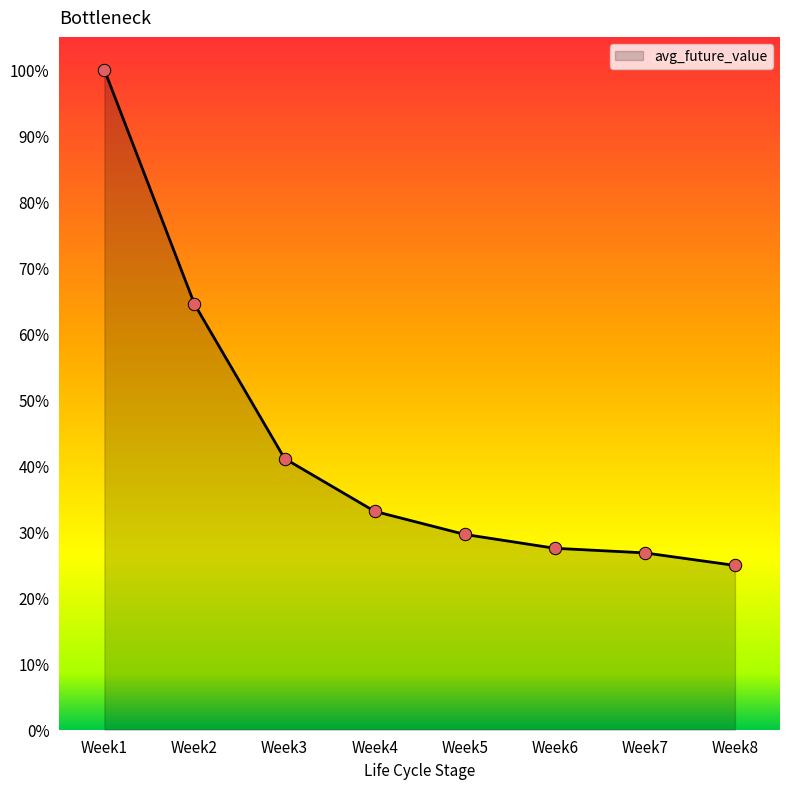

What is the ratio of the value at Week6 to the value at Week3?

0.7